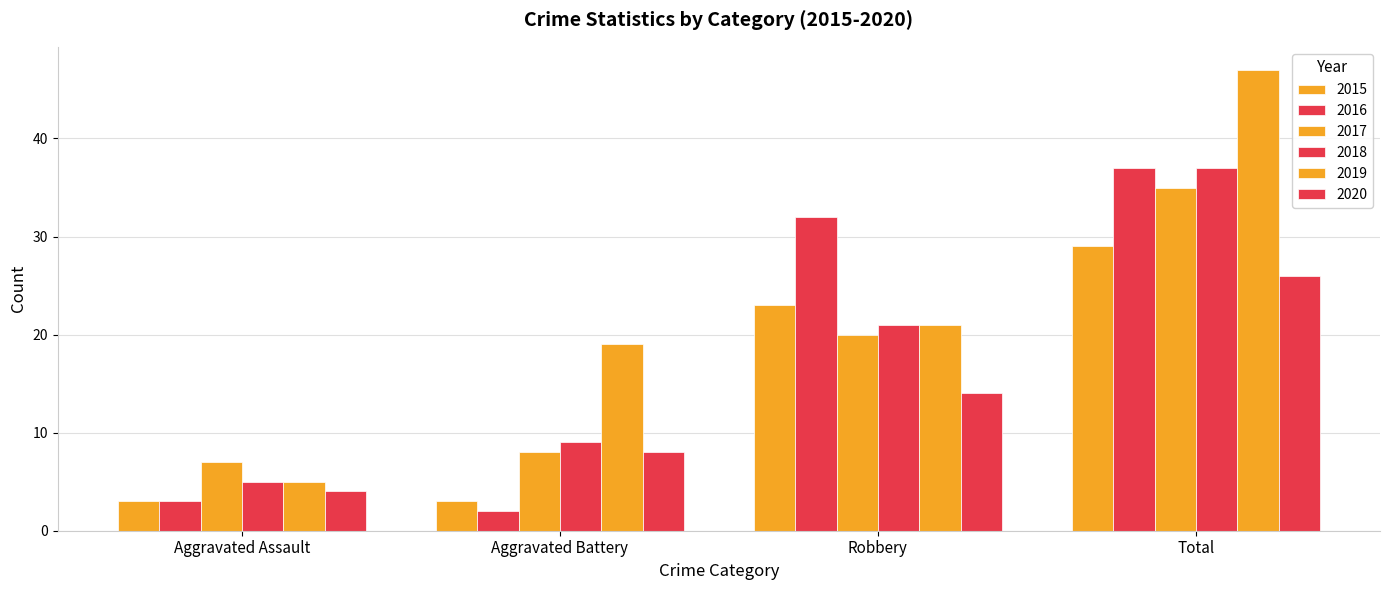

Where does the 2015 series first go above 23?

Total